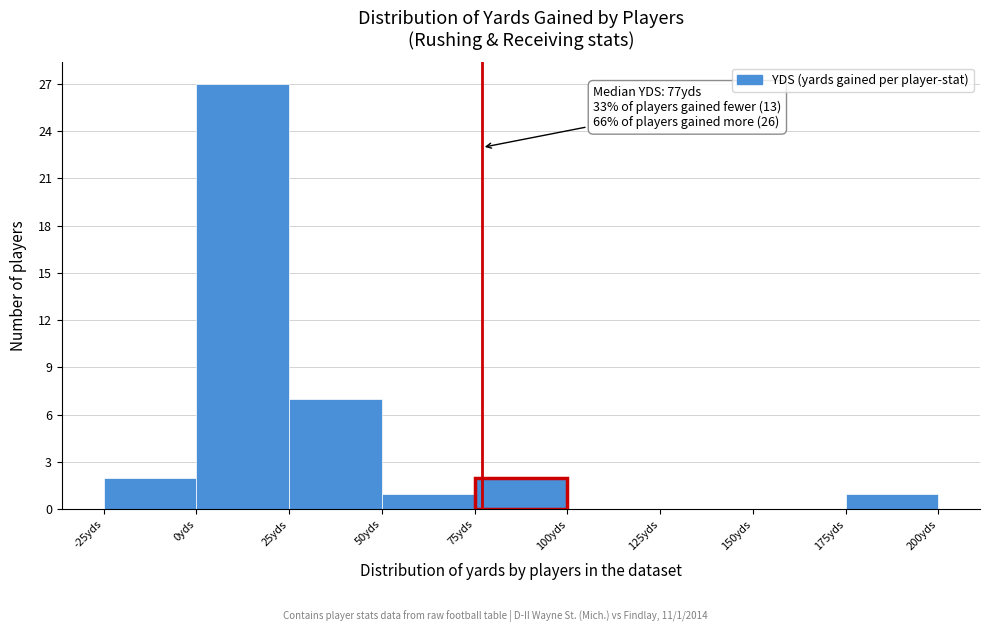

Which range on the x-axis has the tallest bar?

0 to 25